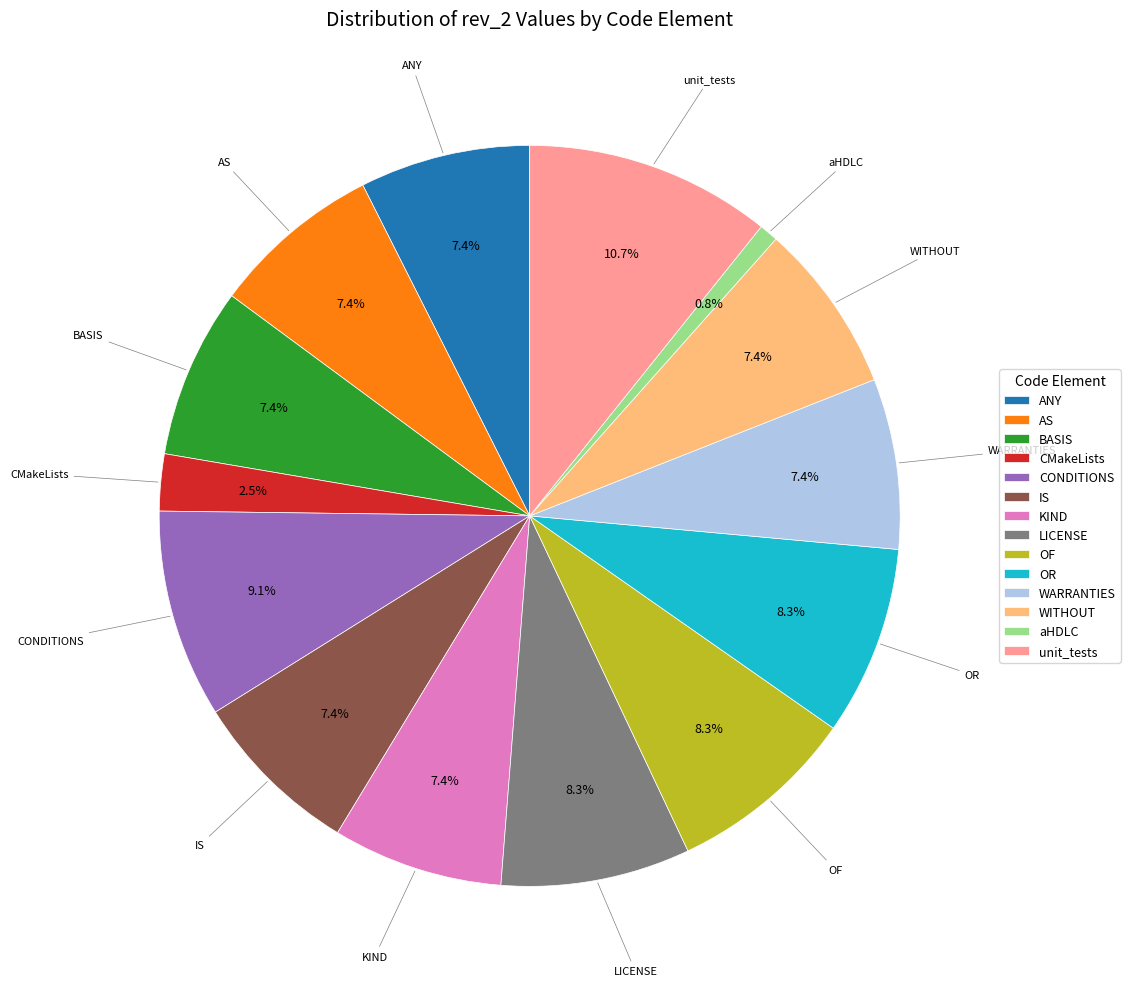

What is the largest slice in the pie chart?

unit_tests